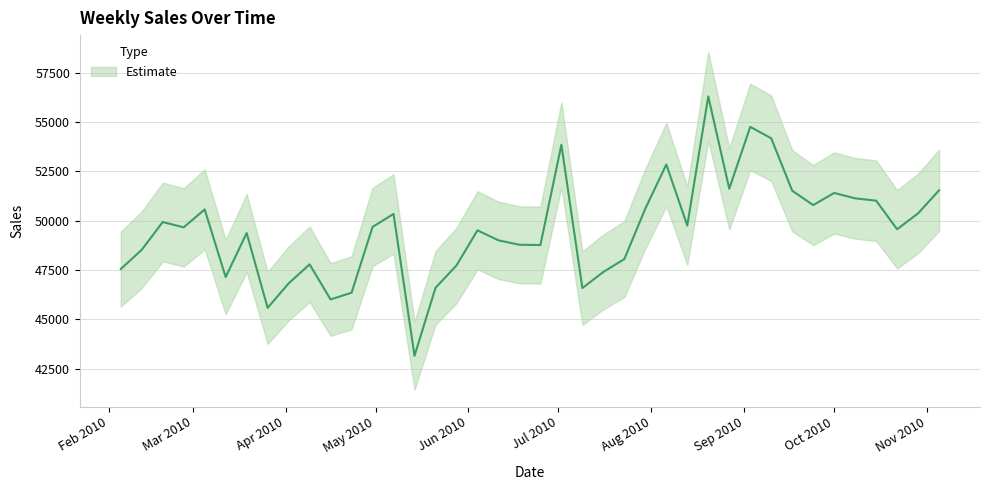

What is the smallest value displayed?

43148.3